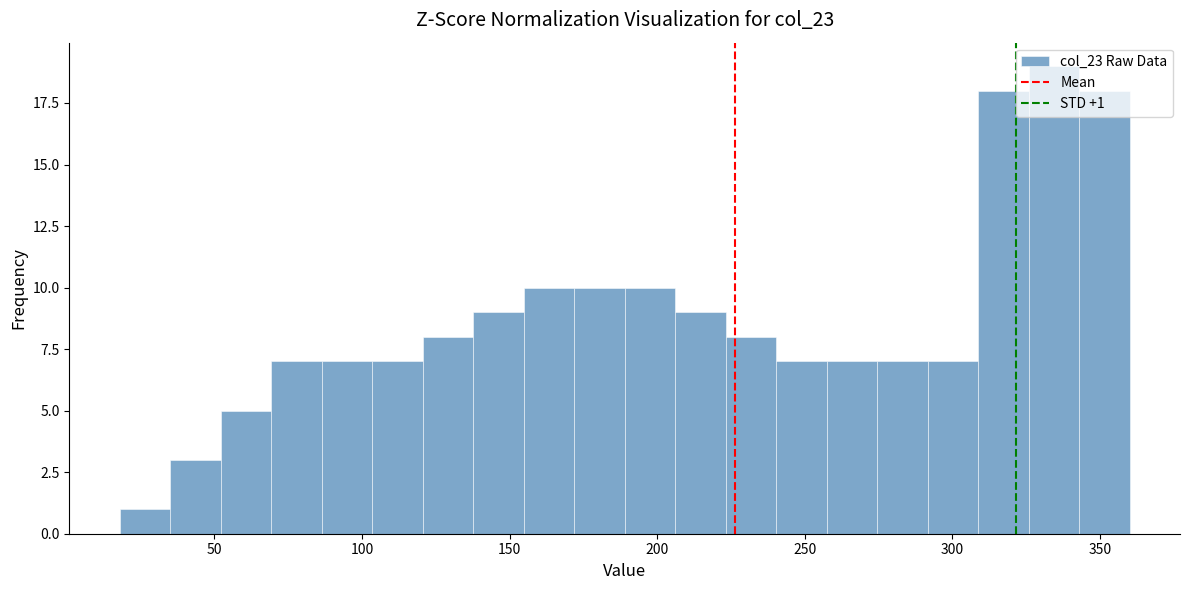

Around what value on the x-axis is the tallest bar? Give the approximate position of its centre, as read against the axis.

335